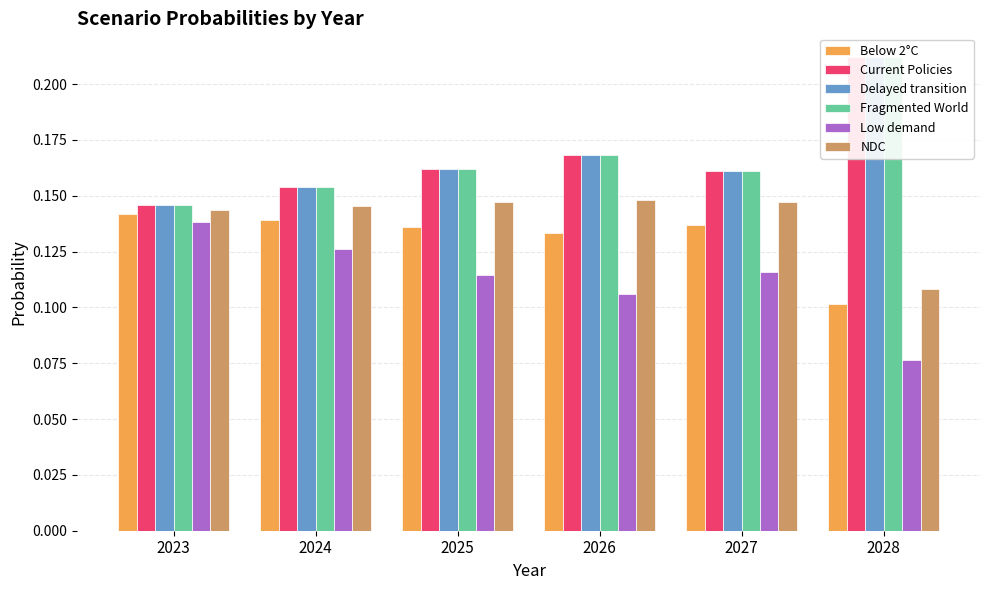

At how many categories does at least one series exceed 0?

6